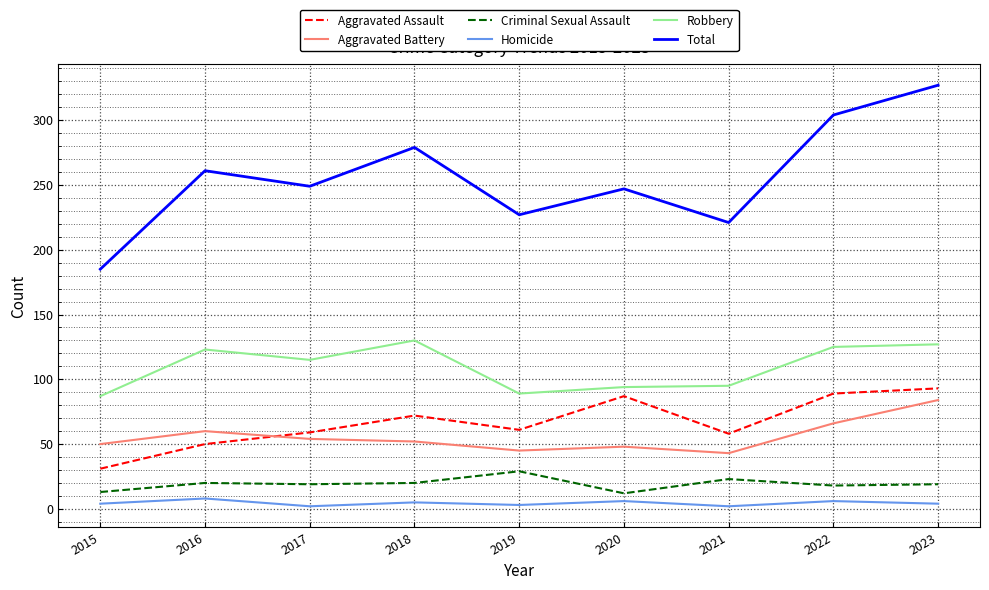

What is the greatest value displayed?

327